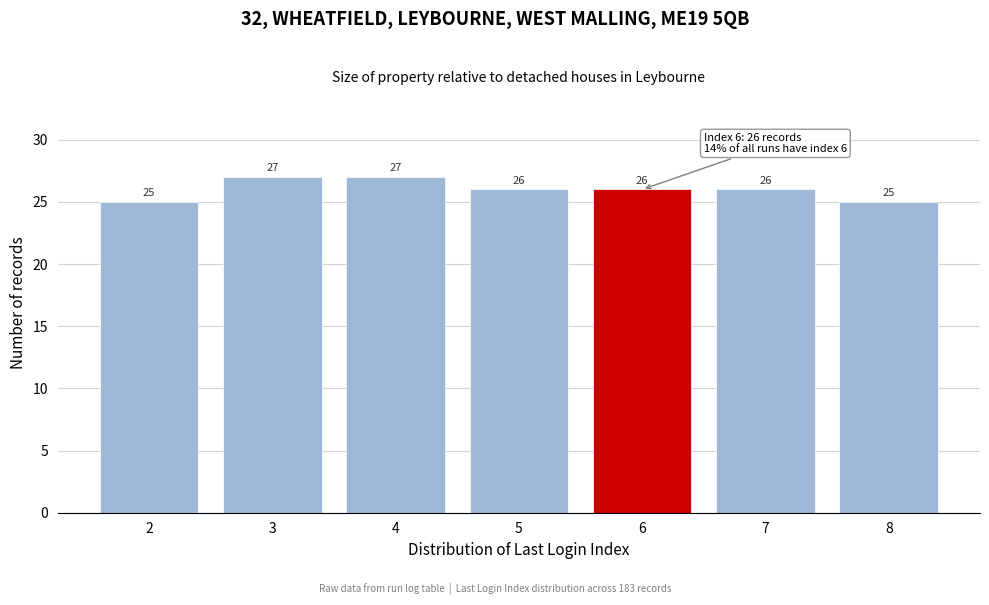

Reading left to right, list every bar in this chart as the range it spans on the x-axis followed by its height.

1.5 to 2.5: 25
2.5 to 3.5: 27
3.5 to 4.5: 27
4.5 to 5.5: 26
5.5 to 6.5: 26
6.5 to 7.5: 26
7.5 to 8.5: 25